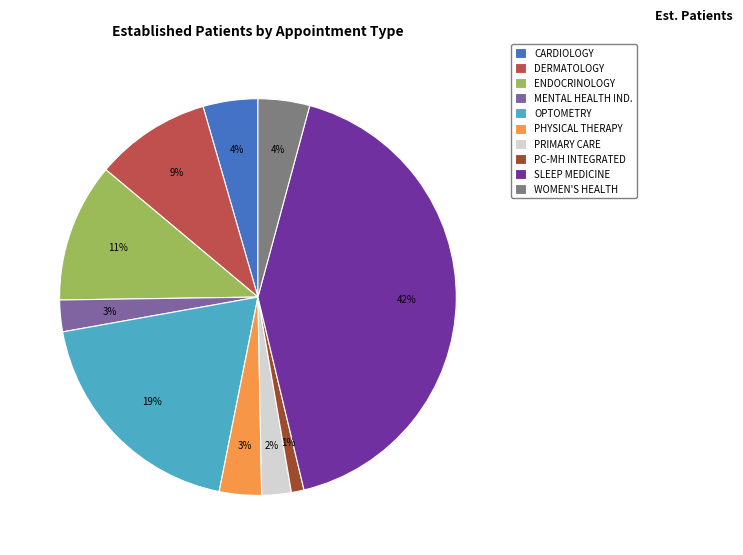

Does WOMEN'S HEALTH represent more than half of the total?

No